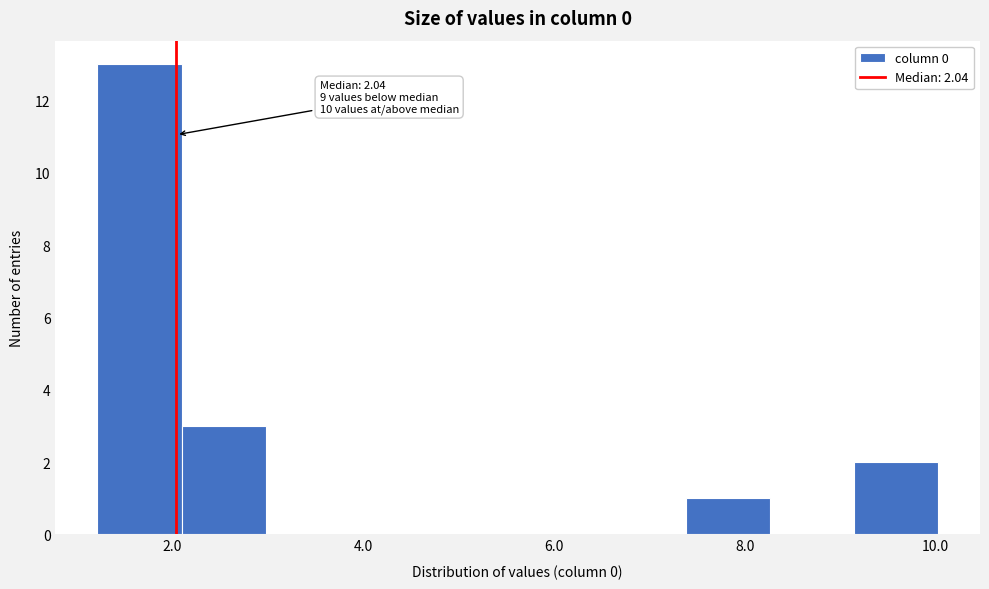

Which range on the x-axis has the tallest bar?

1.2 to 2.0